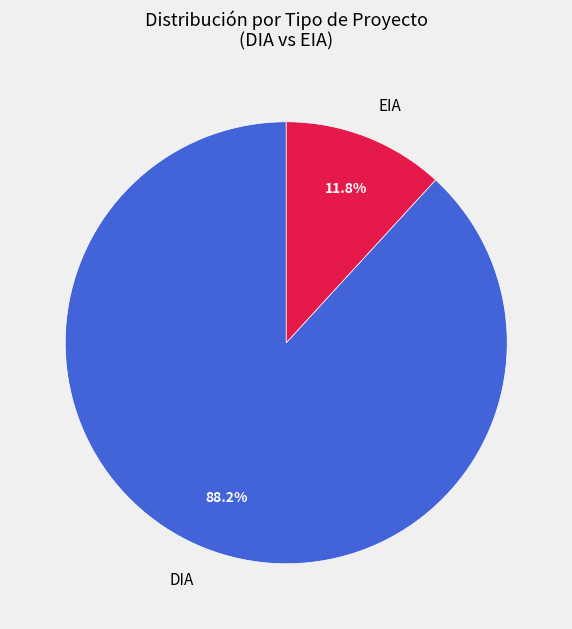

Count the number of slices in the pie.

2